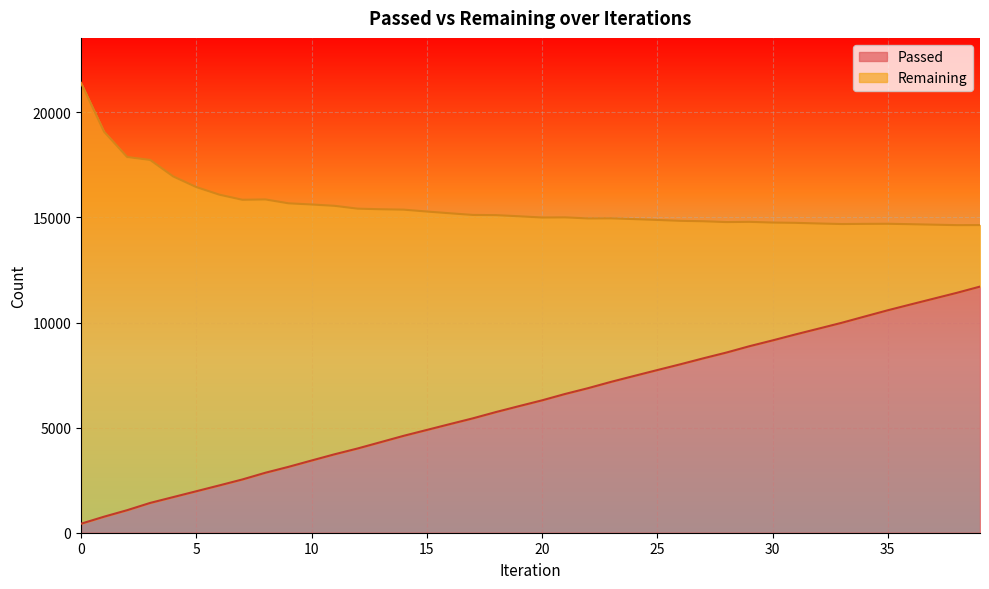

The chart shows a value of 5651 at 34. True or false?

False